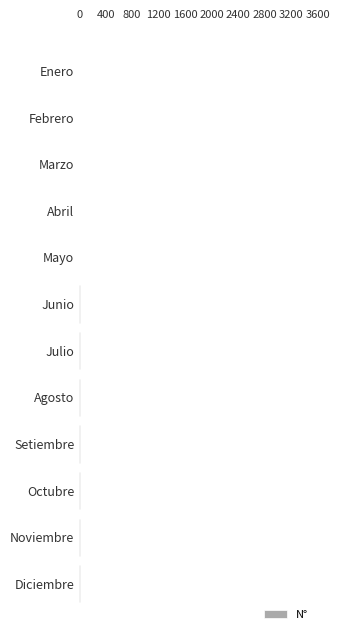

What is the sum of all values?

78